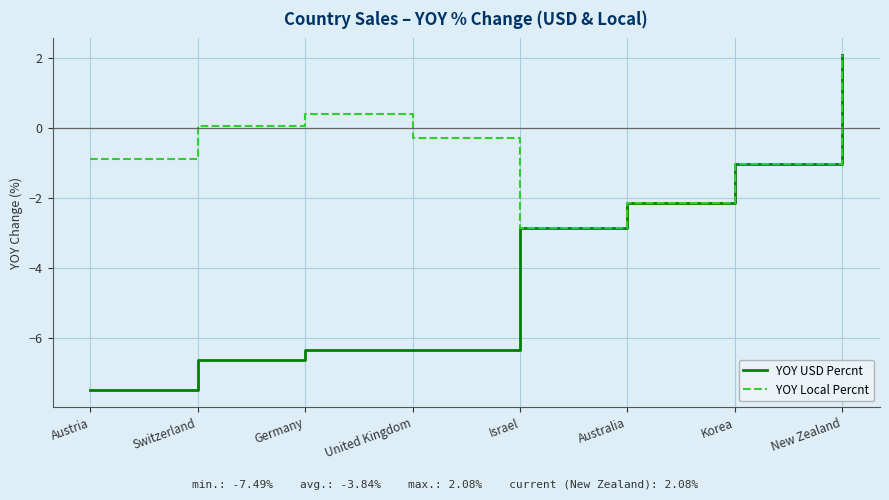

What is the total value across all series at United Kingdom?

-6.6